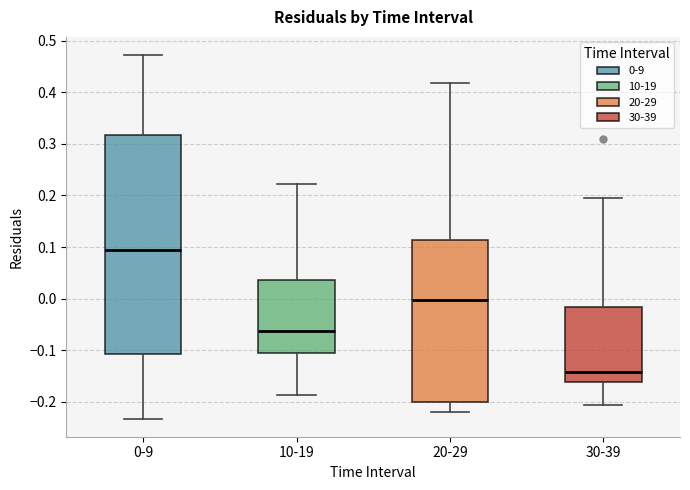

Reading left to right, read every box against the y-axis: the position of its median line, the range the box covers, and the ends of its whiskers. The values are not printed on the chart, so give them approximately, as read against the axis.

0-9: median 0.09, box -0.11 to 0.32, whiskers -0.23 to 0.47
10-19: median -0.06, box -0.10 to 0.04, whiskers -0.19 to 0.22
20-29: median 0.00, box -0.20 to 0.11, whiskers -0.22 to 0.42
30-39: median -0.14, box -0.16 to -0.02, whiskers -0.21 to 0.20